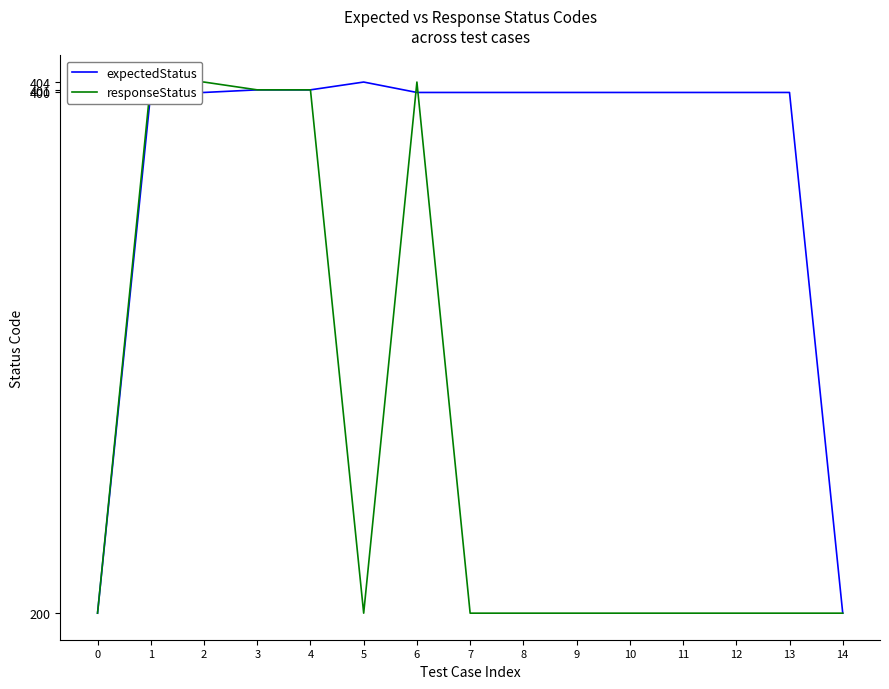

Reading right to left, extract all data points from this chart.

expectedStatus: 14=200	13=400	12=400	11=400	10=400	9=400	8=400	7=400	6=400	5=404	4=401	3=401	2=400	1=400	0=200
responseStatus: 14=200	13=200	12=200	11=200	10=200	9=200	8=200	7=200	6=404	5=200	4=401	3=401	2=404	1=404	0=200